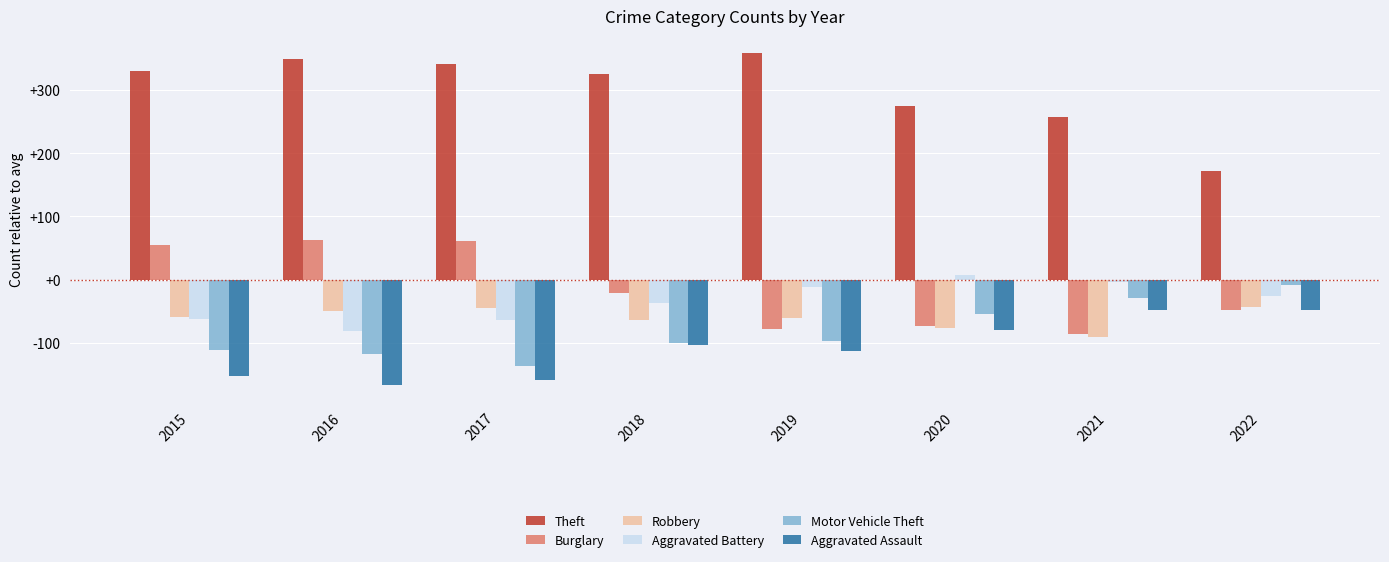

Read the Theft value at 2022.

172.0